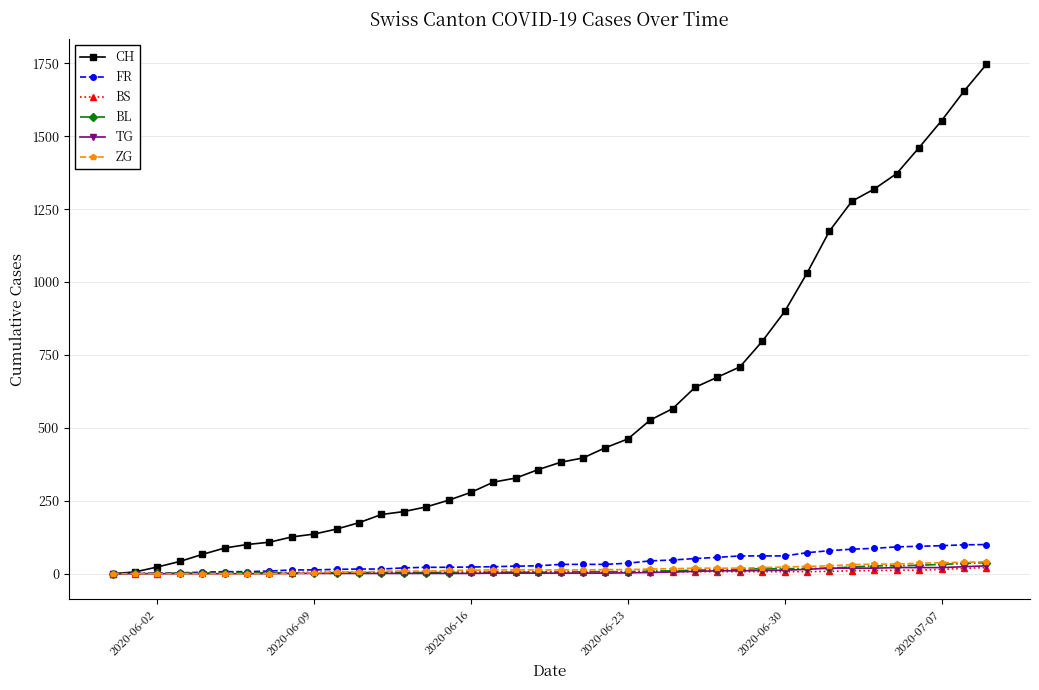

Which series has the widest spread of values?

CH